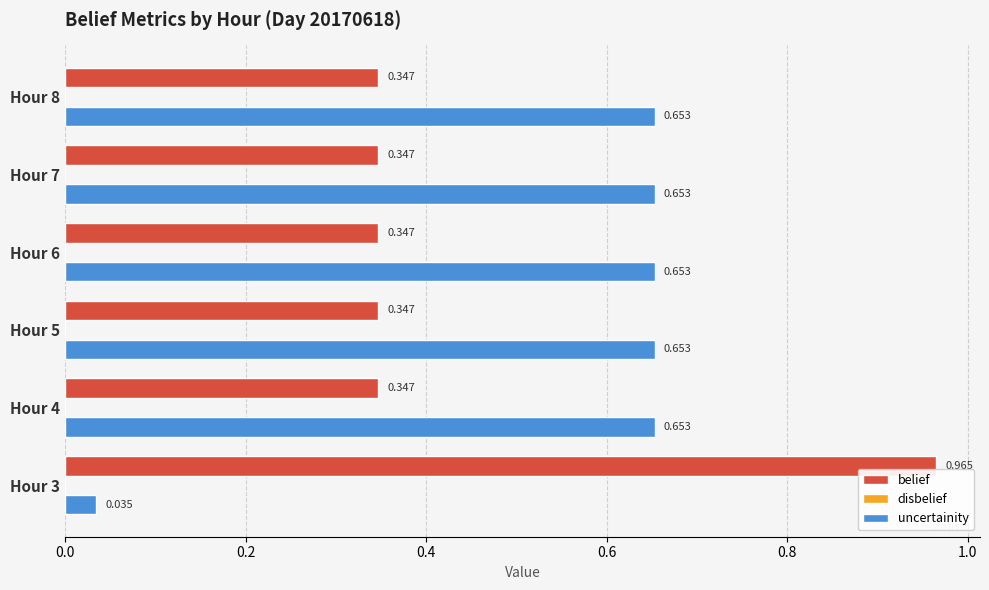

List the series in order of their peak value, highest first.

belief, uncertainity